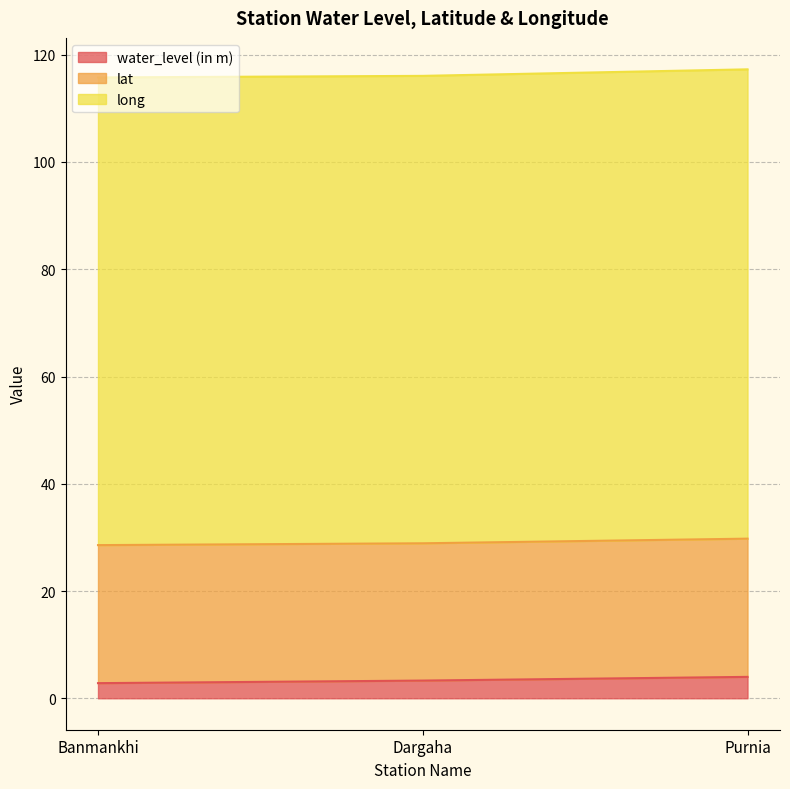

Rank the series by their average value, from lowest to highest.

water_level (in m), lat, long